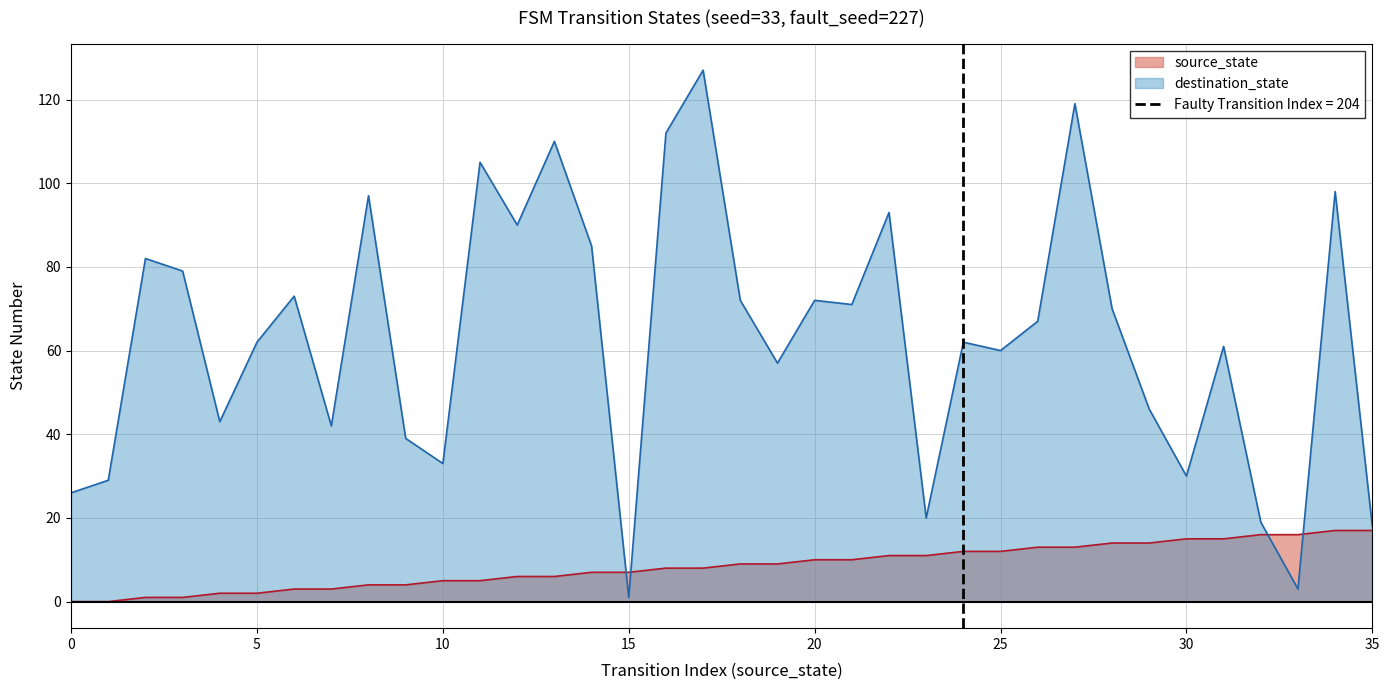

At which label does source_state reach its peak?

34